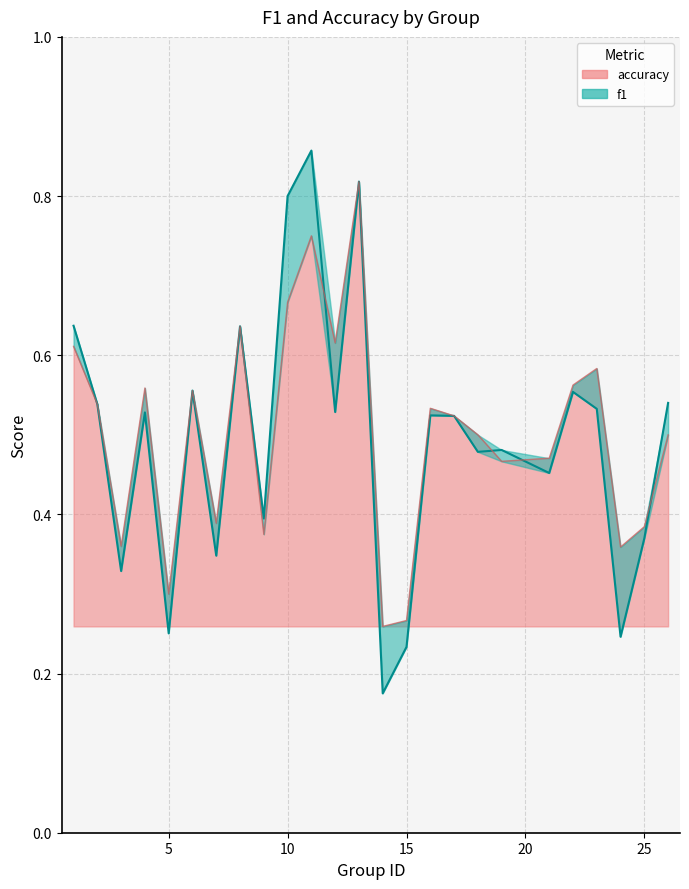

List the series in order of their overall mean, highest first.

accuracy (line), f1 (line)